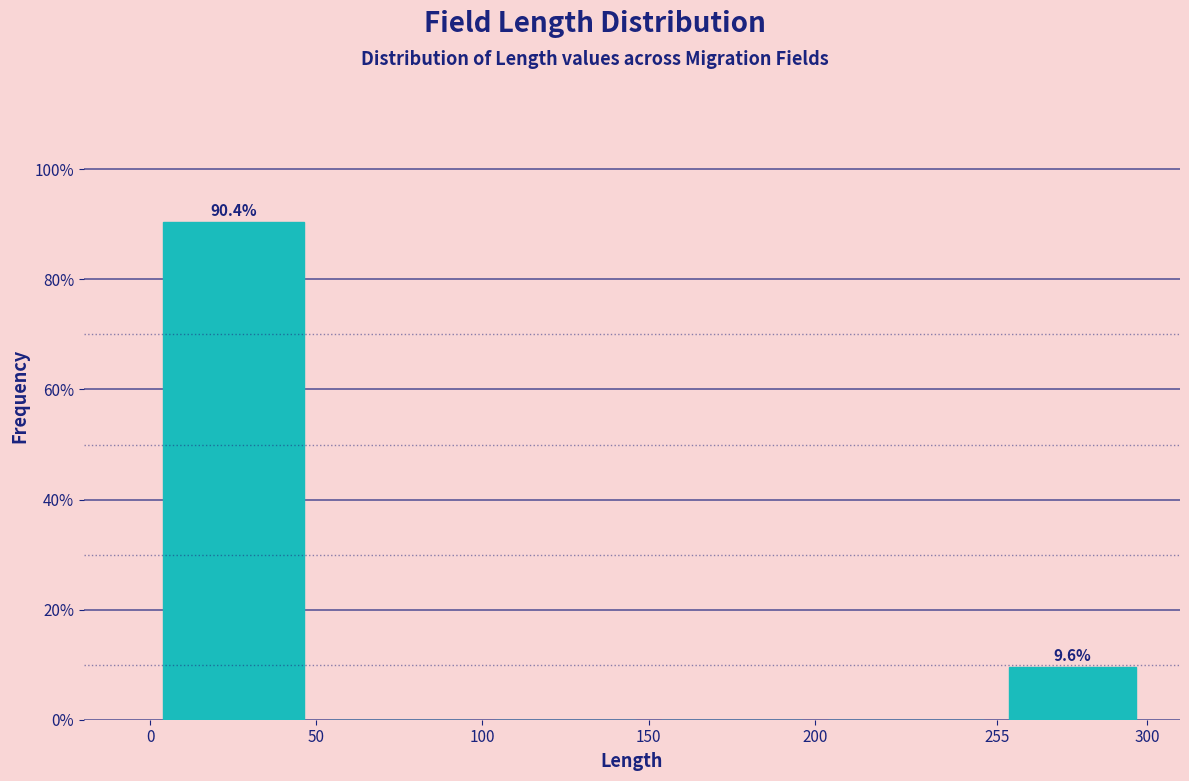

Which range on the x-axis has the tallest bar?

0 to 50